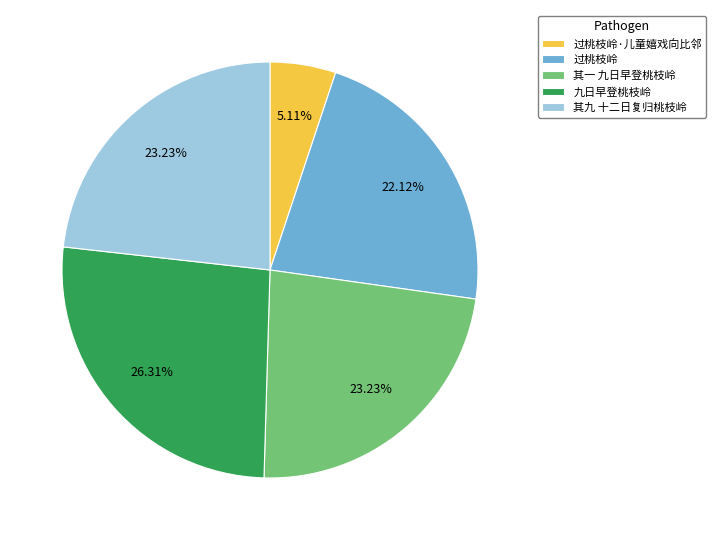

To the nearest percent, what is the difference between the largest and smallest slice percentages?

21%